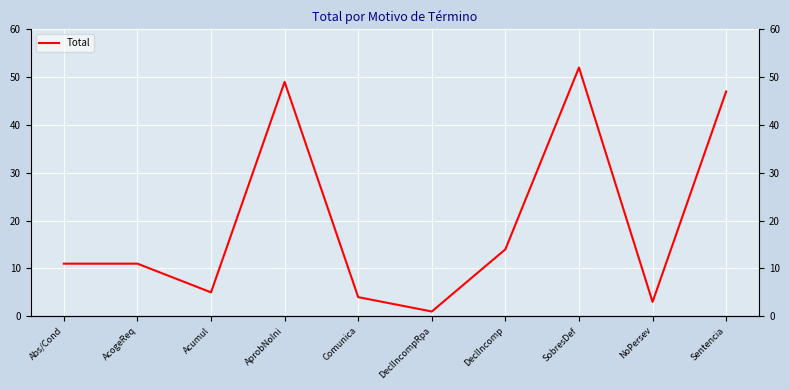

How many values are below 11?

4